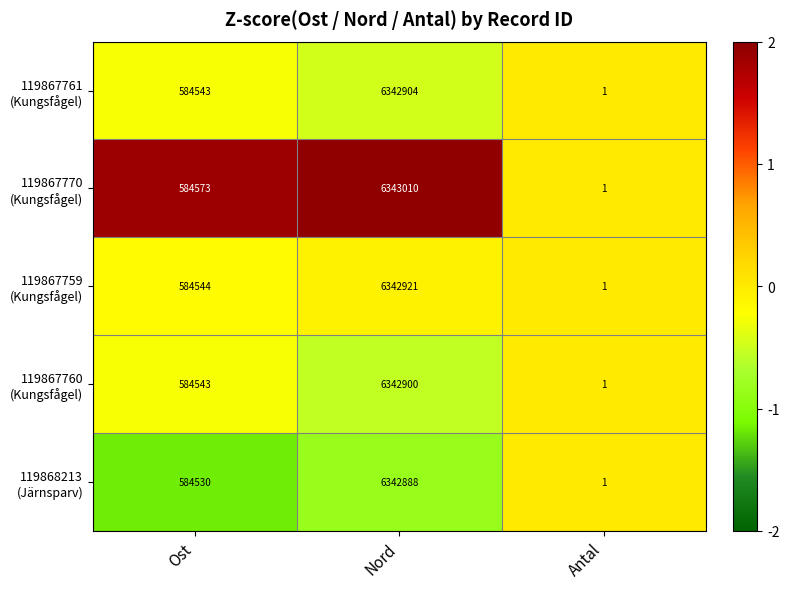

What is the difference between the highest and lowest values at Ost?

43